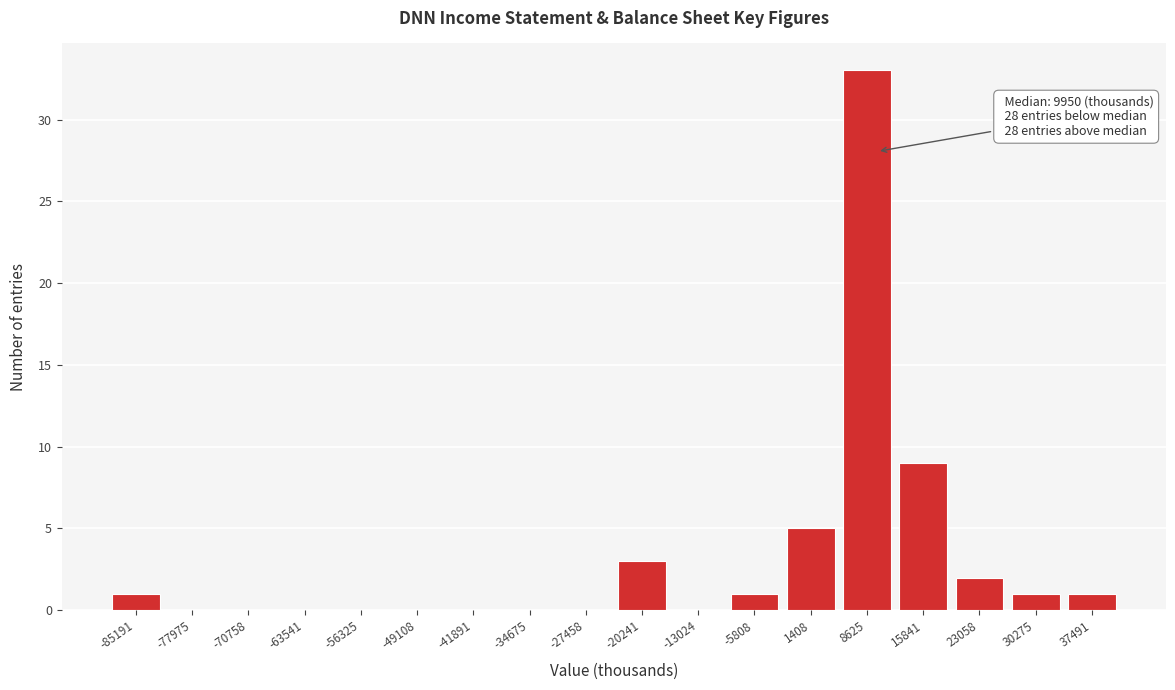

Over which range of the x-axis is the bar tallest?

5000 to 12000